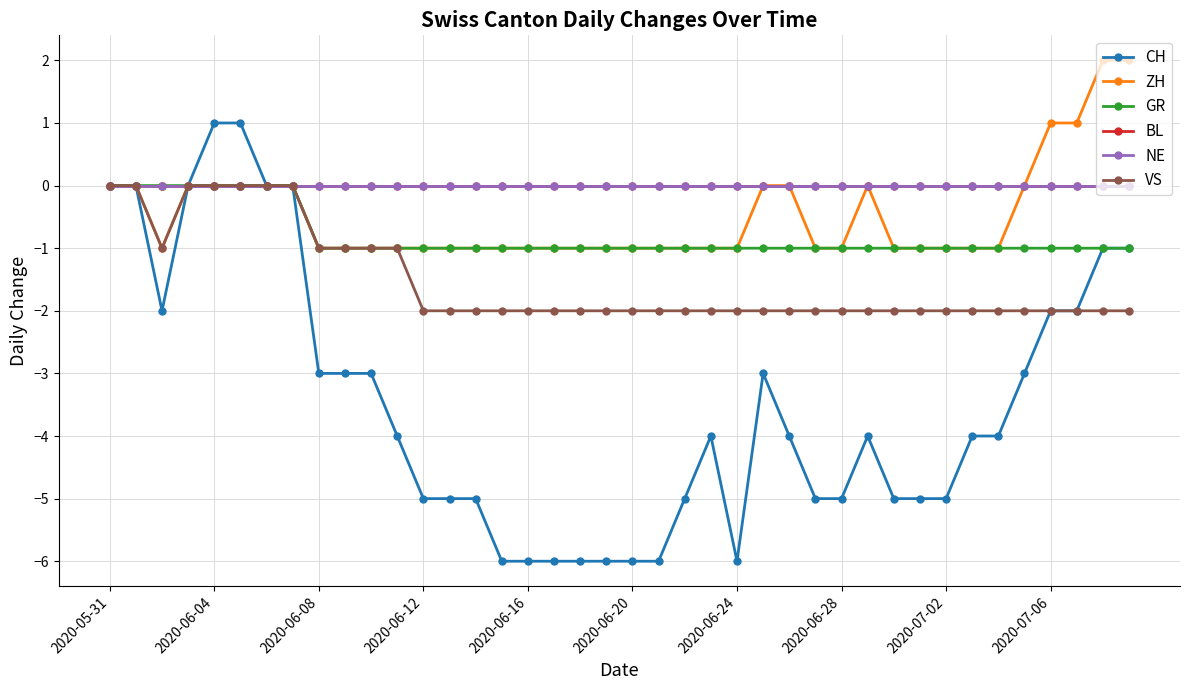

Is this an area chart (filled region under the line)?

No